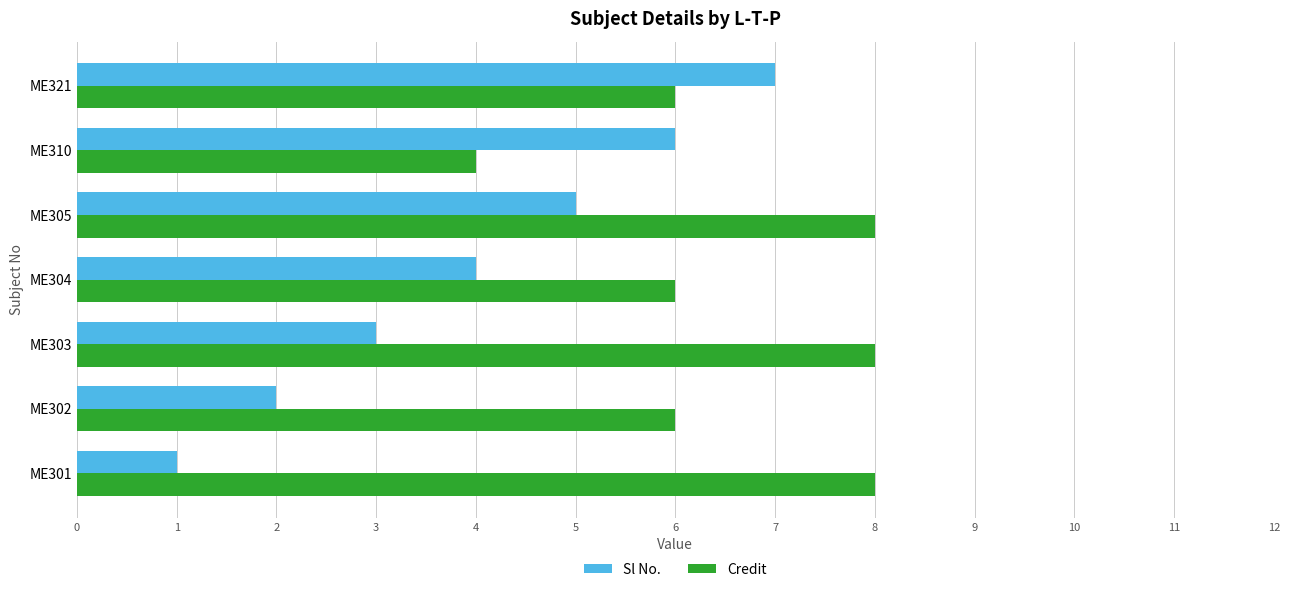

Which series has the widest spread of values?

Sl No.